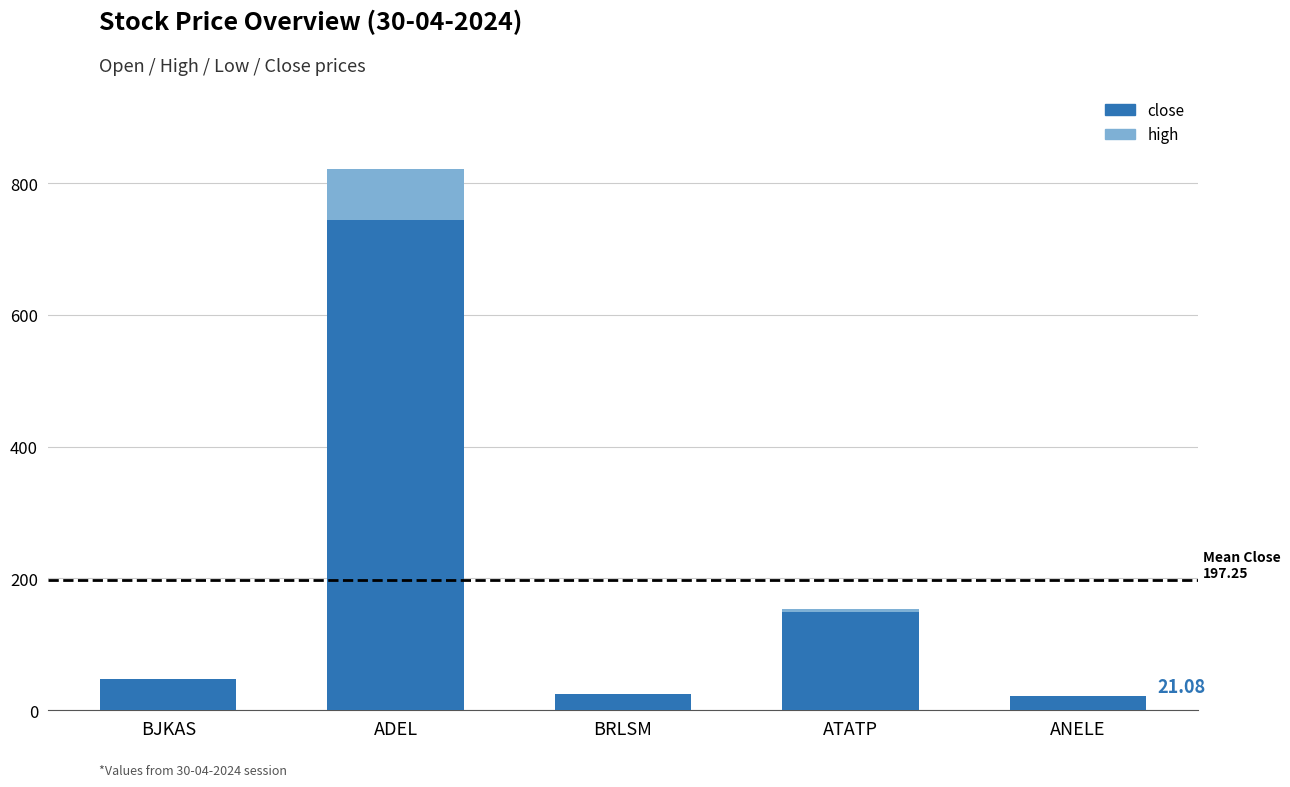

How many distinct data groups are displayed?

2